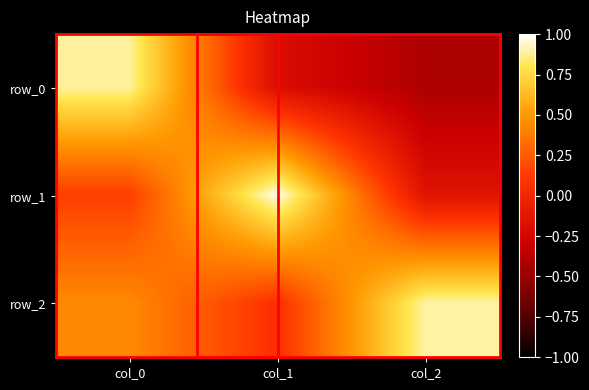

Which series changed the most between col_1 and col_2?

row_1